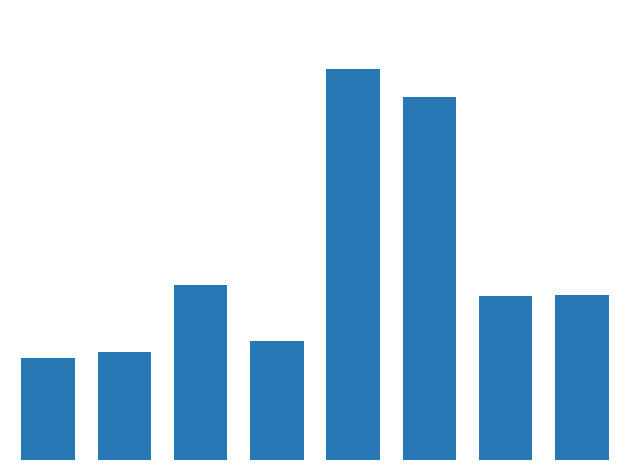

Rank the categories by value from highest to lowest.

4, 5, 2, 7, 6, 3, 1, 0